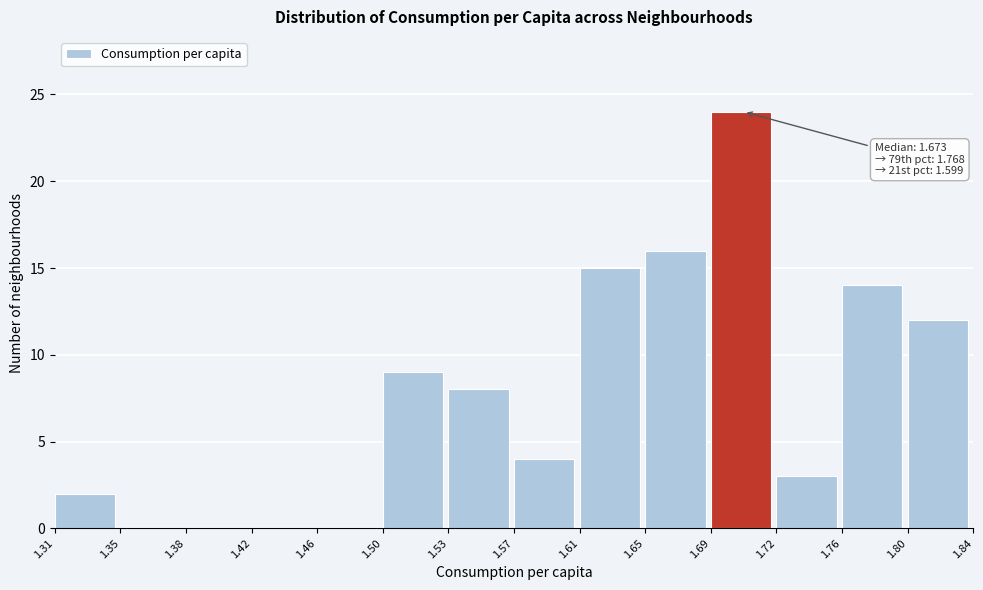

Which range on the x-axis has the tallest bar?

1.69 to 1.72